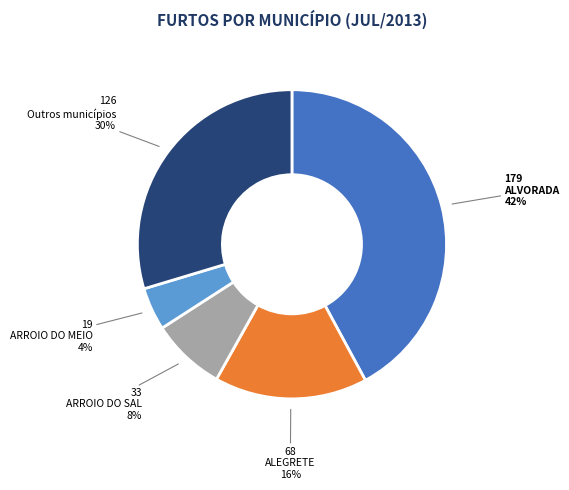

Combined, do Outros municípios and ALEGRETE account for over 50%?

No